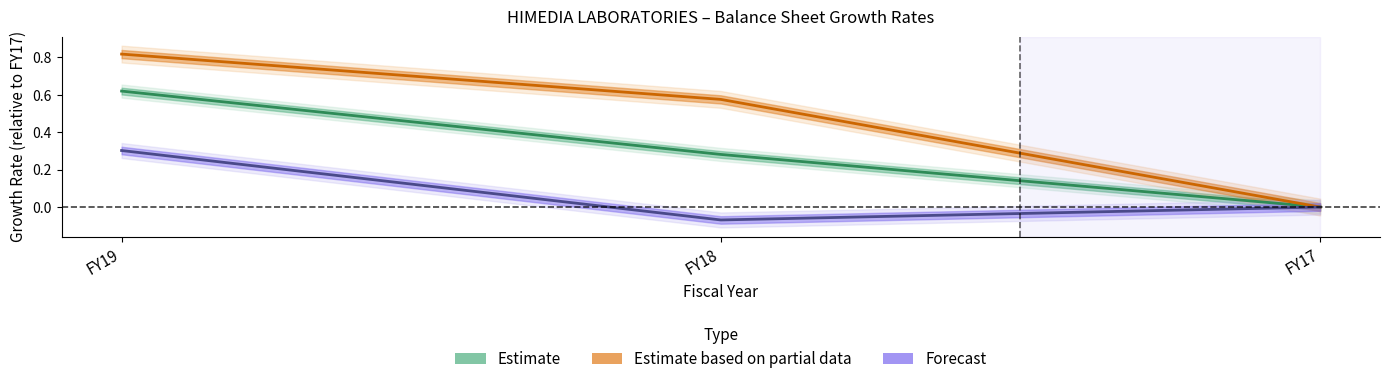

Reading left to right, list all the values displayed in this chart.

Estimate: FY17=0.0	FY18=0.3	FY19=0.6
Estimate based on partial data: FY17=0.0	FY18=0.6	FY19=0.8
Forecast: FY17=0.0	FY18=-0.1	FY19=0.3